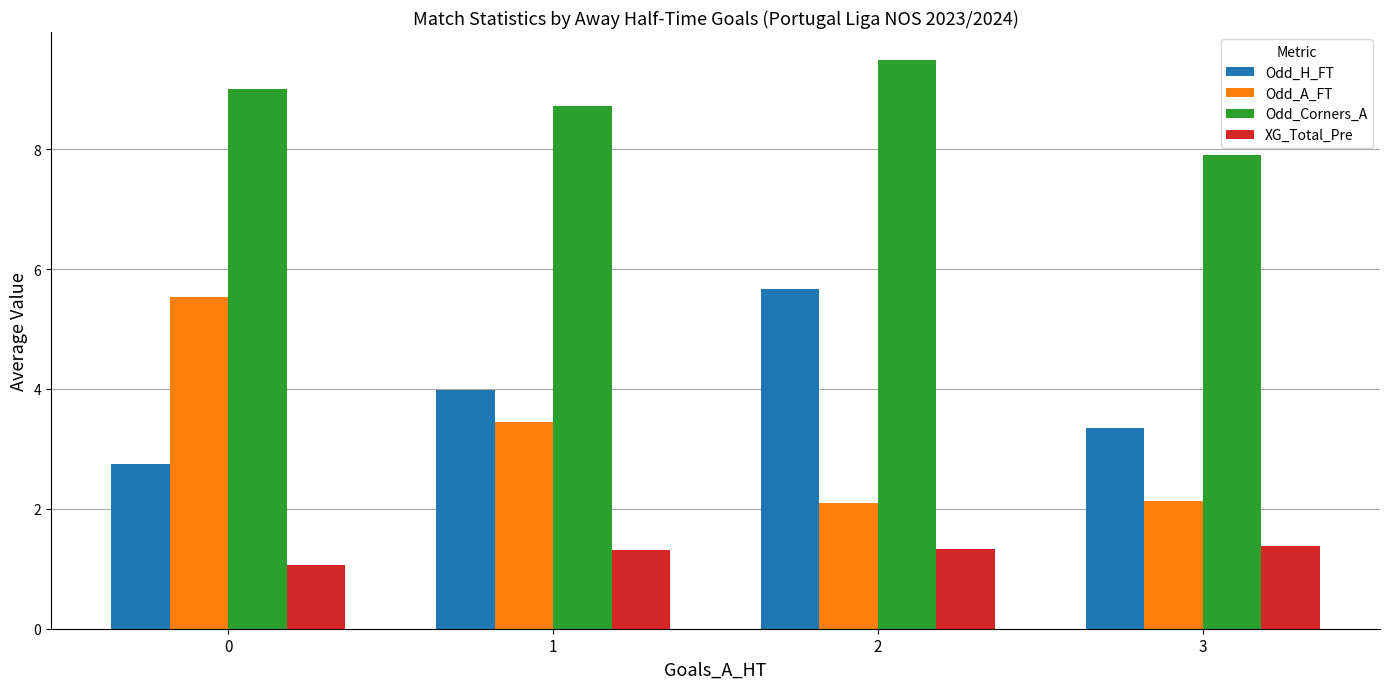

What is the value of the Odd_H_FT bar at the 3rd from the left?

5.7